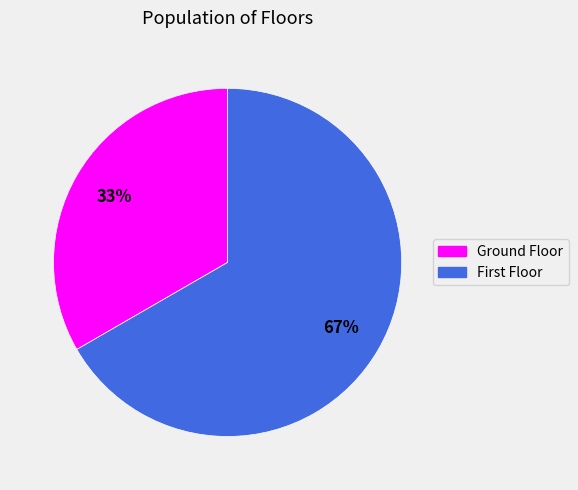

Is there a majority slice in this chart?

Yes